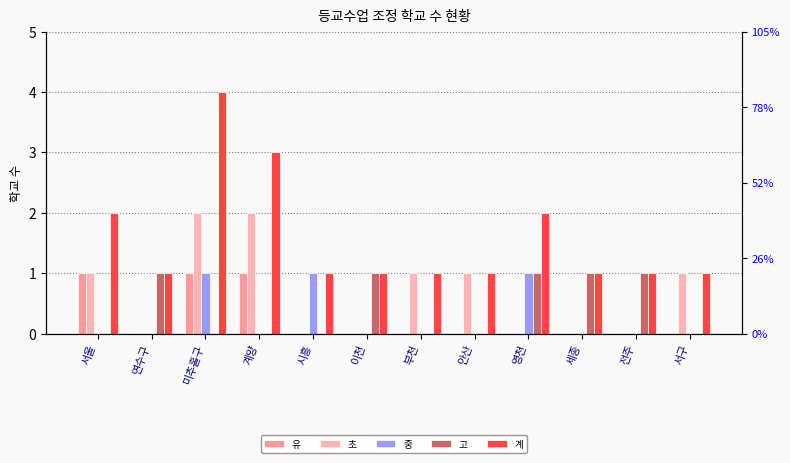

What is the label of the 7th bar from the left?

부천